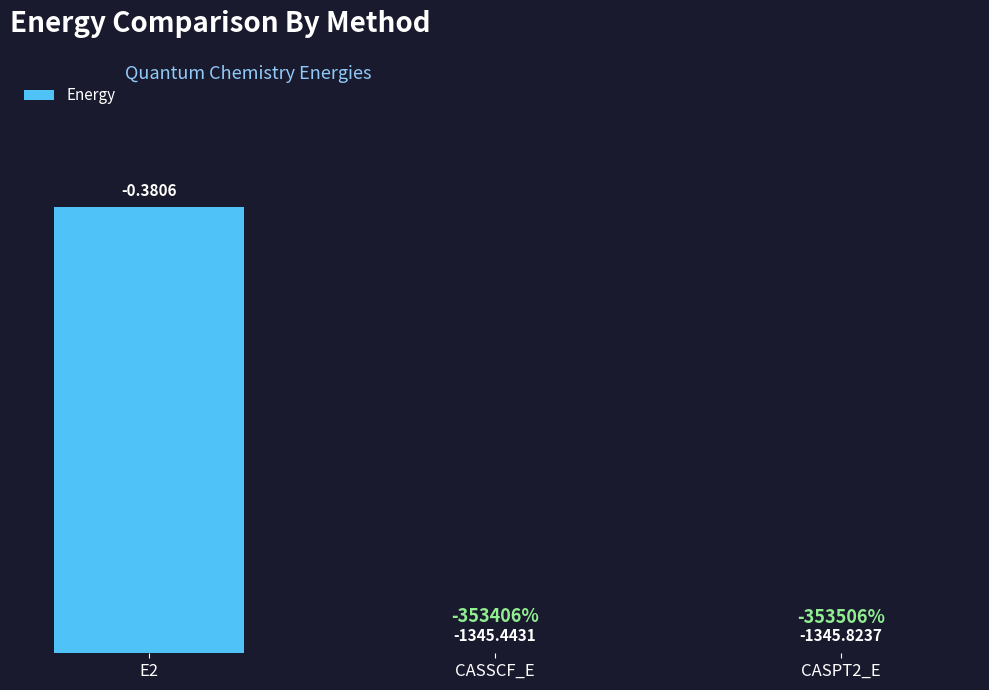

List the labels in order of value, smallest first.

CASPT2_E, CASSCF_E, E2